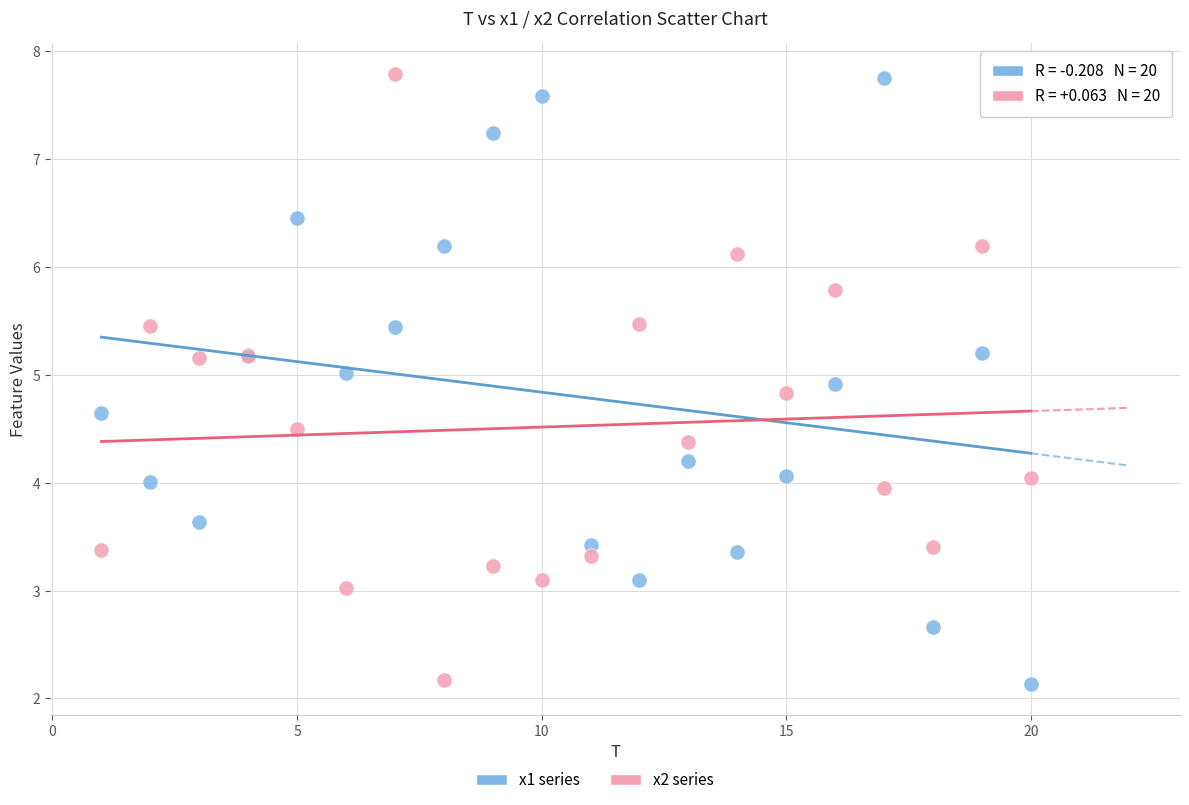

What is the X range (max minus min) for the scatter plot?

19.0